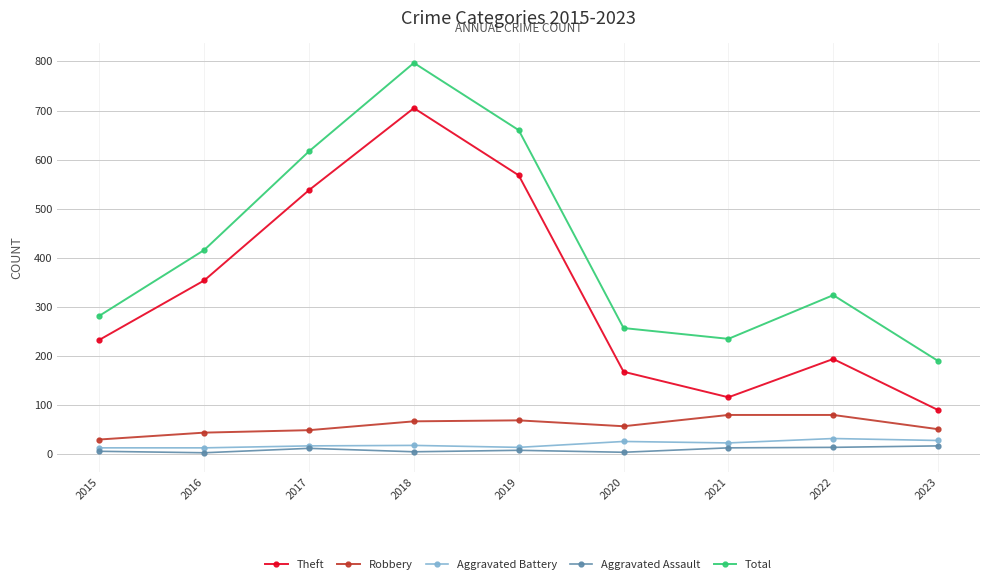

Between 2016 and 2021, which series saw the biggest shift?

Theft